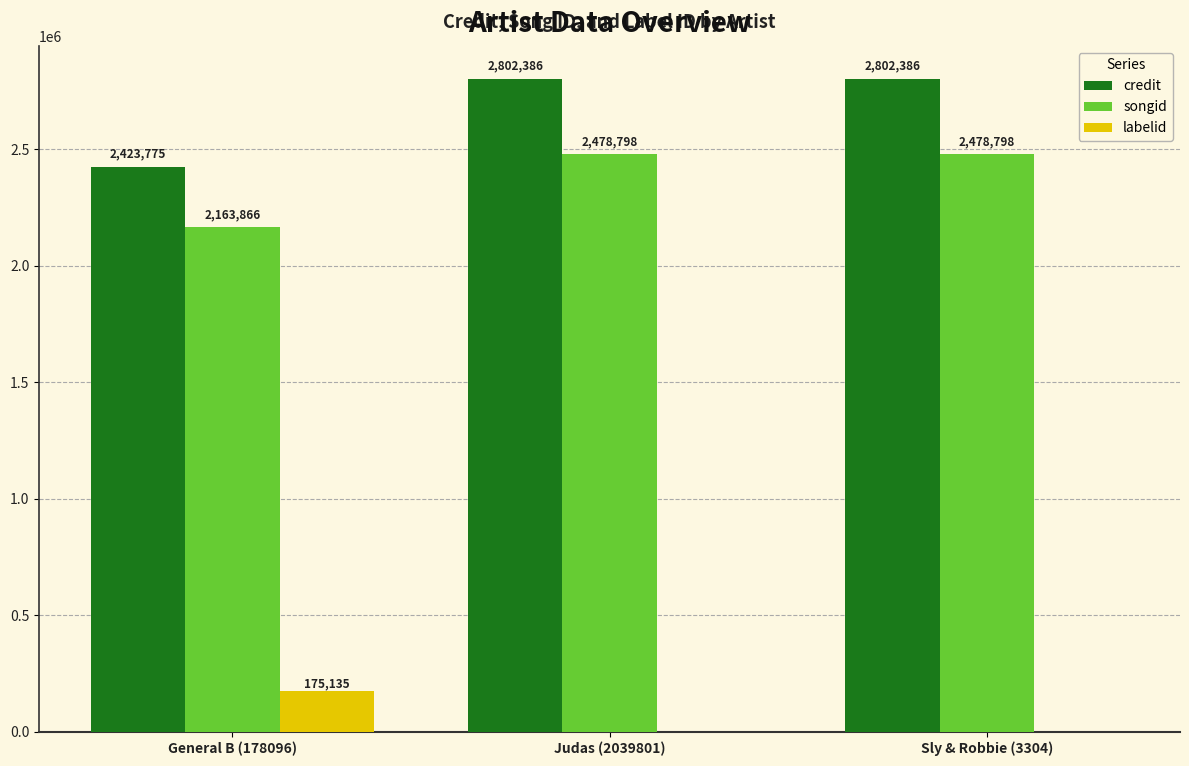

The value of labelid at Sly & Robbie (3304) is -1. True or false?

True